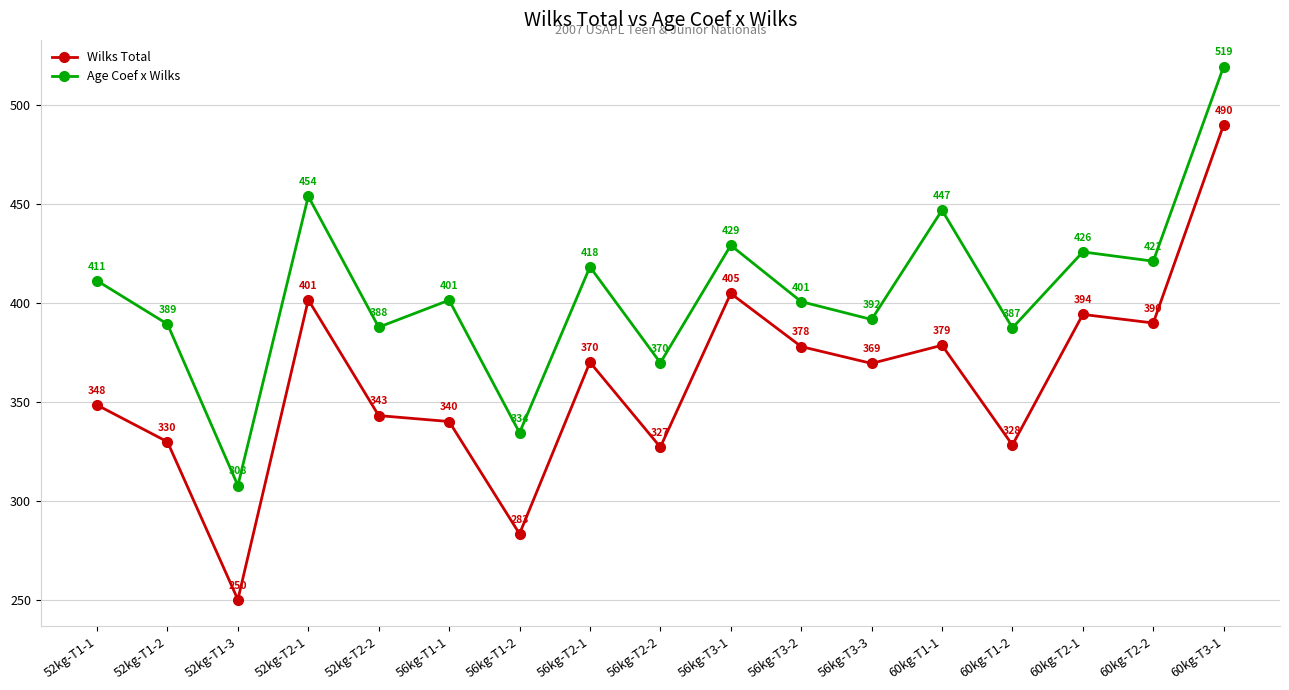

What is the difference between the maximum and minimum values in the Wilks Total series?

239.5